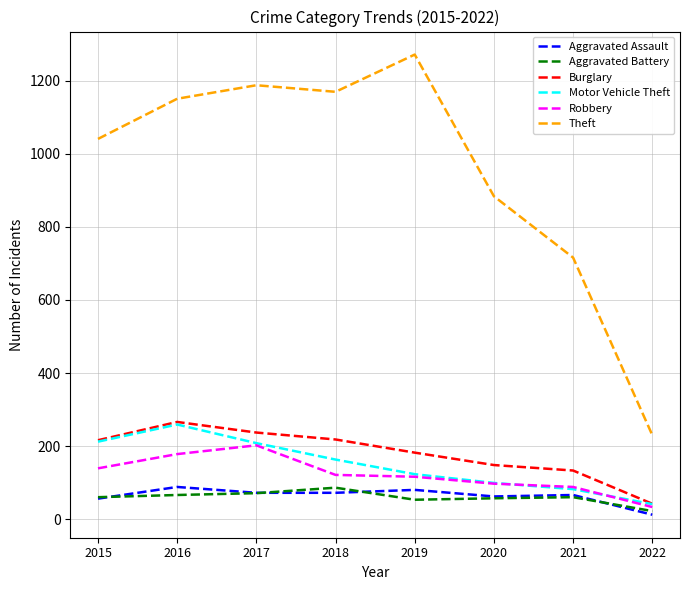

What is the highest value of the Motor Vehicle Theft series?

259